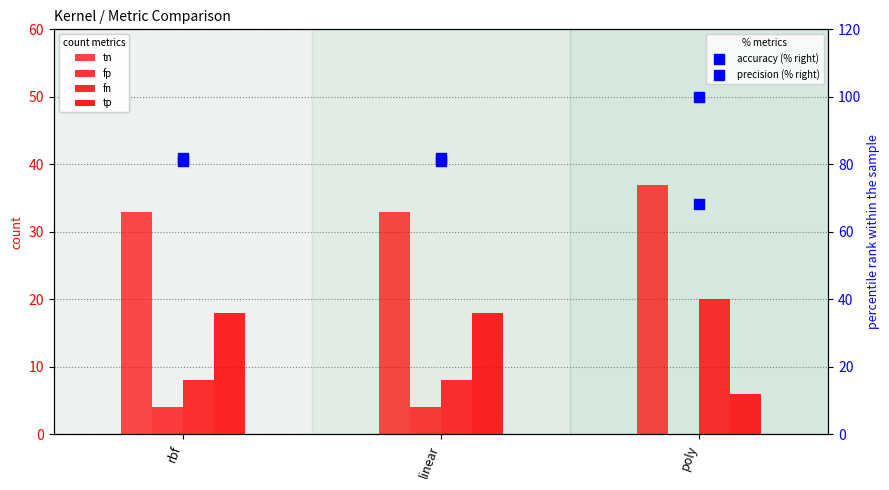

Which series has the largest Y range (max minus min)?

precision (% right)